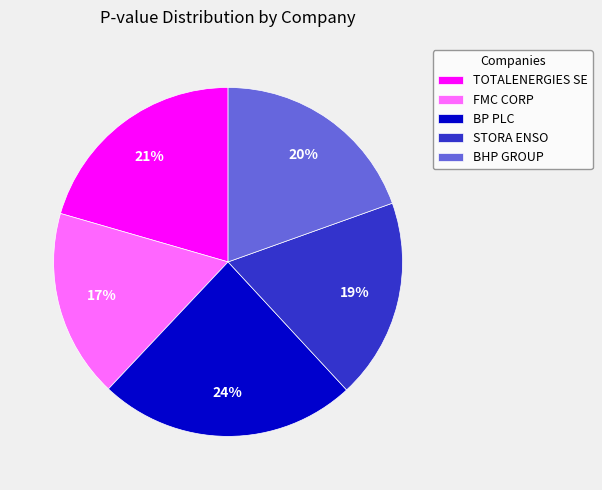

Is it true that FMC CORP is 17% of the pie?

True